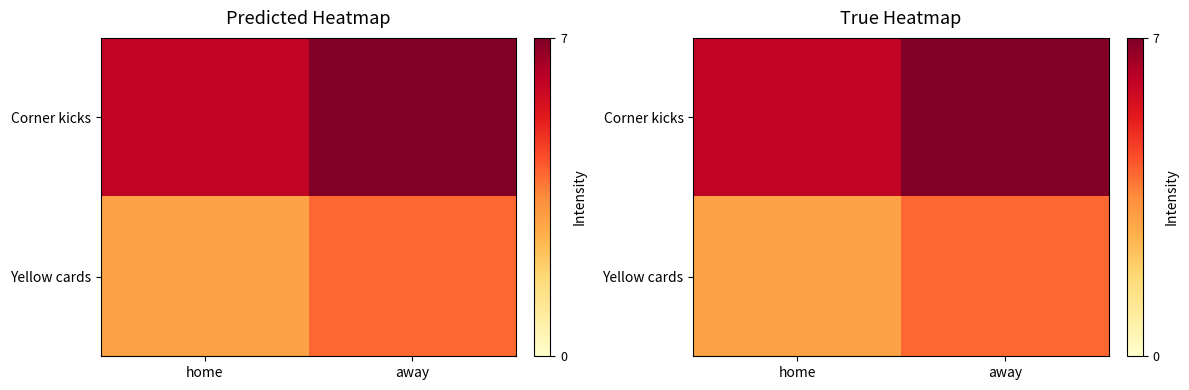

The value of Yellow cards at home is 3. True or false?

True